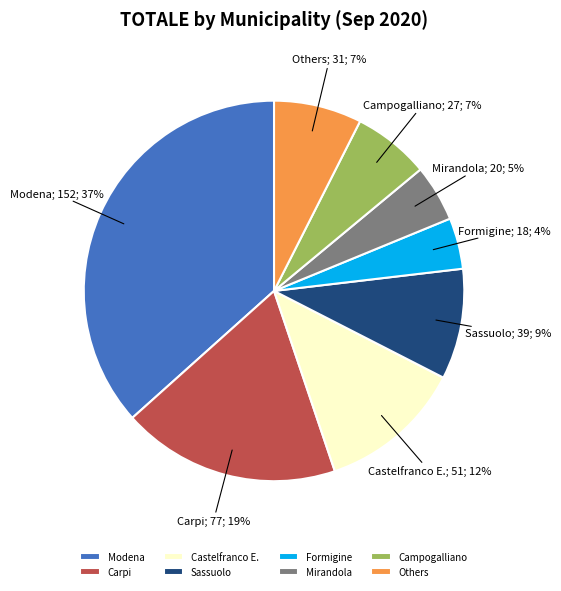

The Mirandola slice represents 13% of the pie. True or false?

False